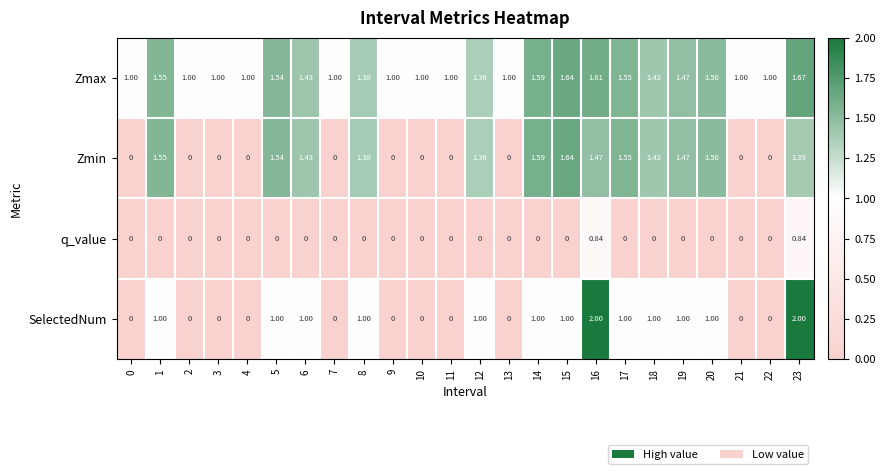

Which series has the widest spread of values?

SelectedNum